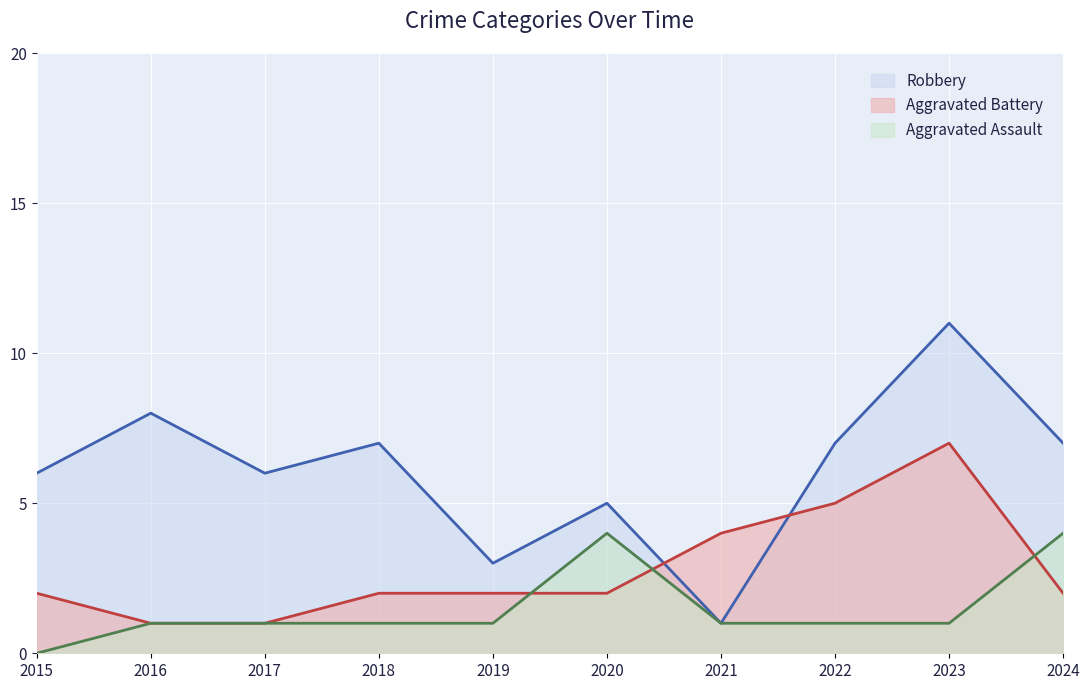

What is the approximate value of Aggravated Battery at 2024?

2